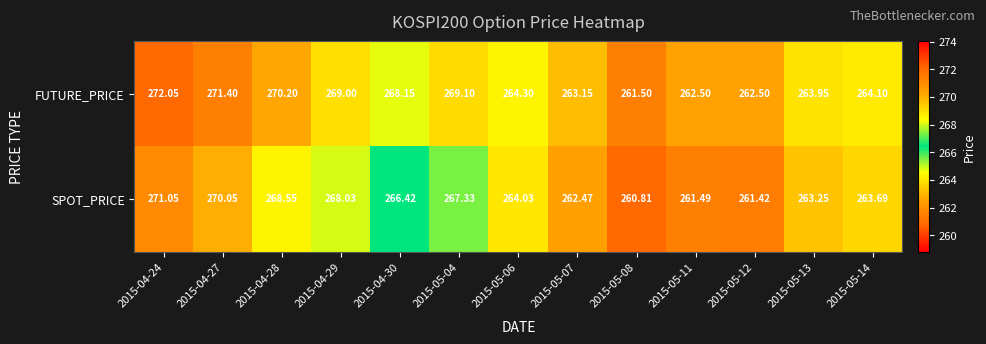

Which series changed the most between 2015-05-06 and 2015-05-13?

SPOT_PRICE